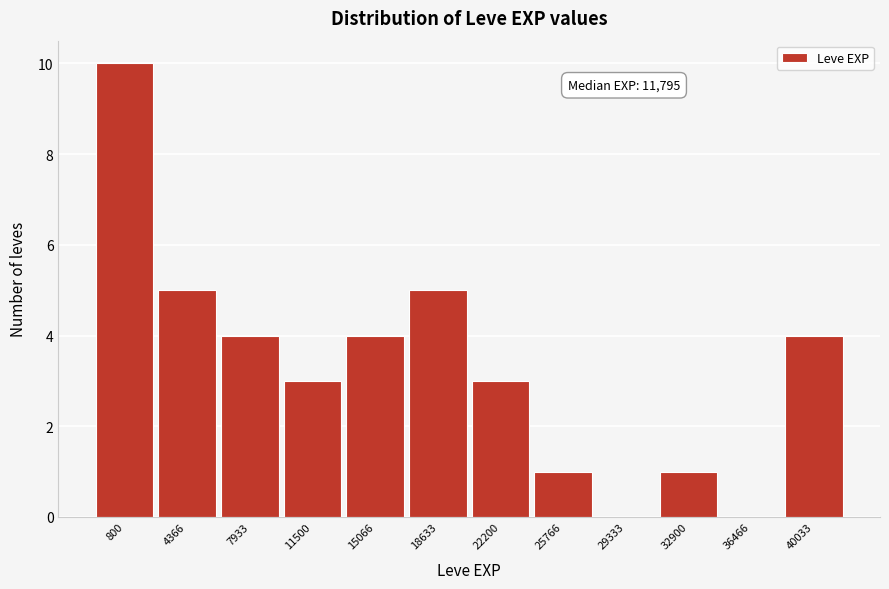

Reading left to right, transcribe all the data shown in this chart.

800=10	4366=5	7933=4	11500=3	15066=4	18633=5	22200=3	25766=1	29333=0	32900=1	36466=0	40033=4